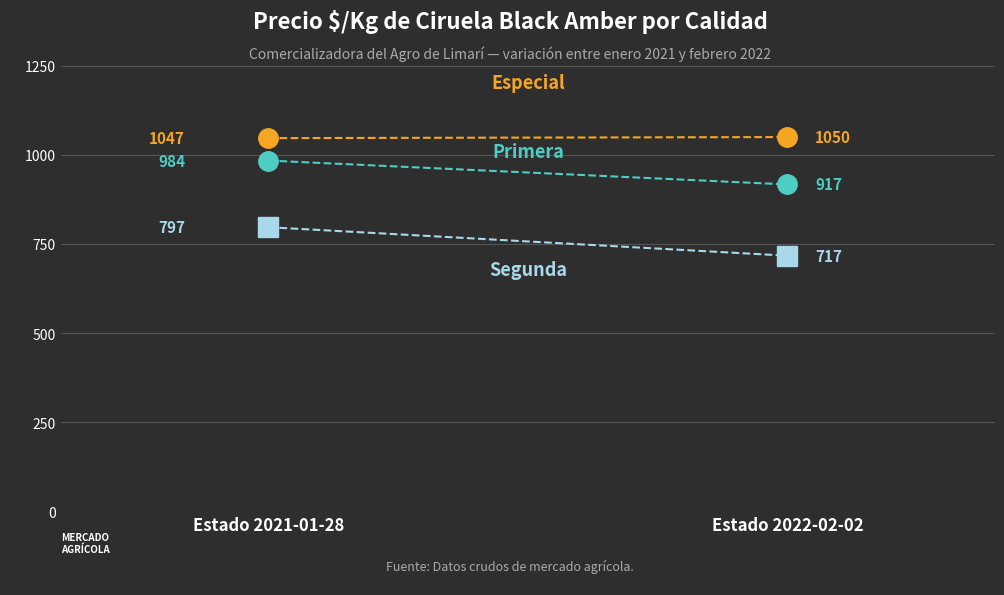

What position from the left is Estado 2021-01-28?

1